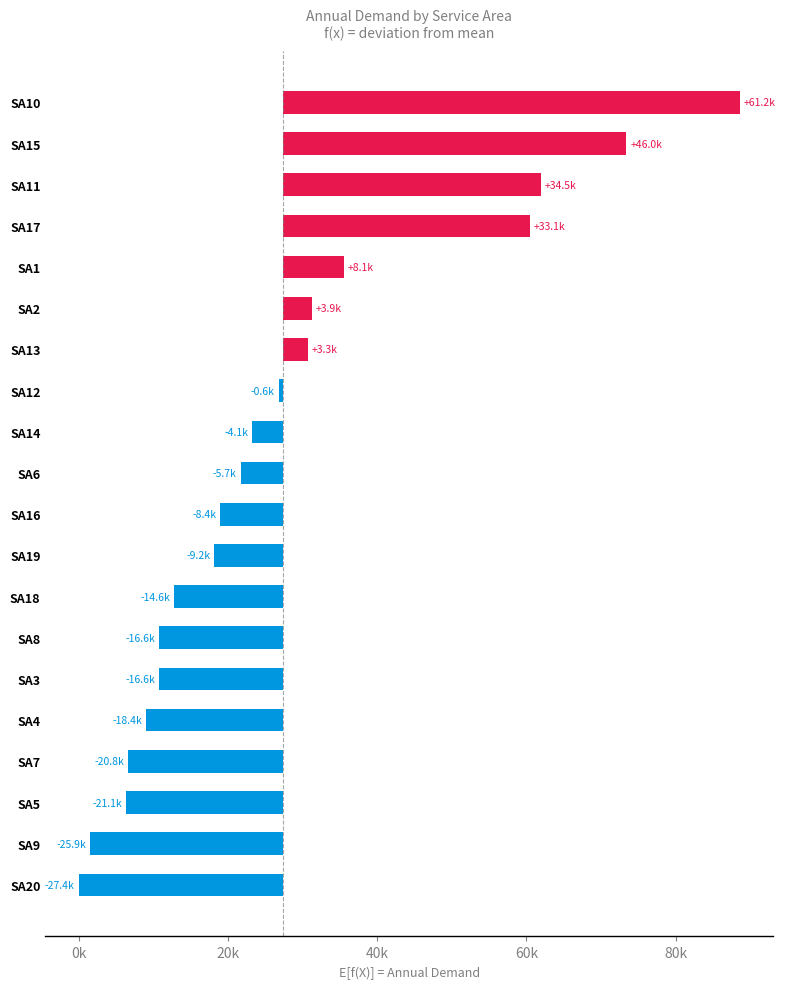

What is the difference between the second highest and second lowest values?

71900